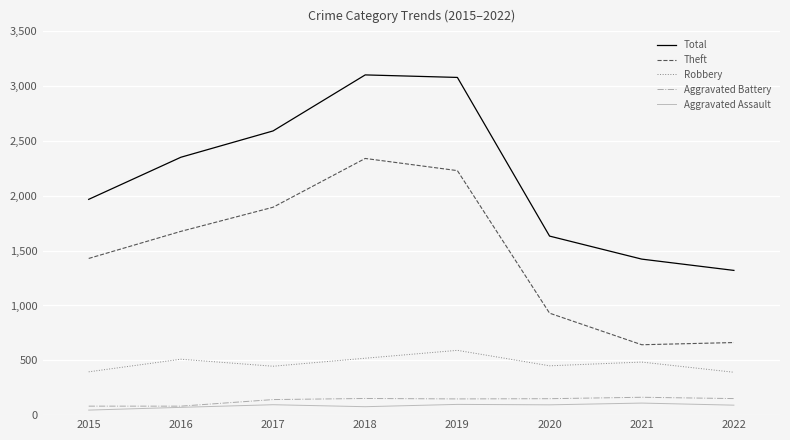

True or false: Theft and Robbery cross at least once.

False